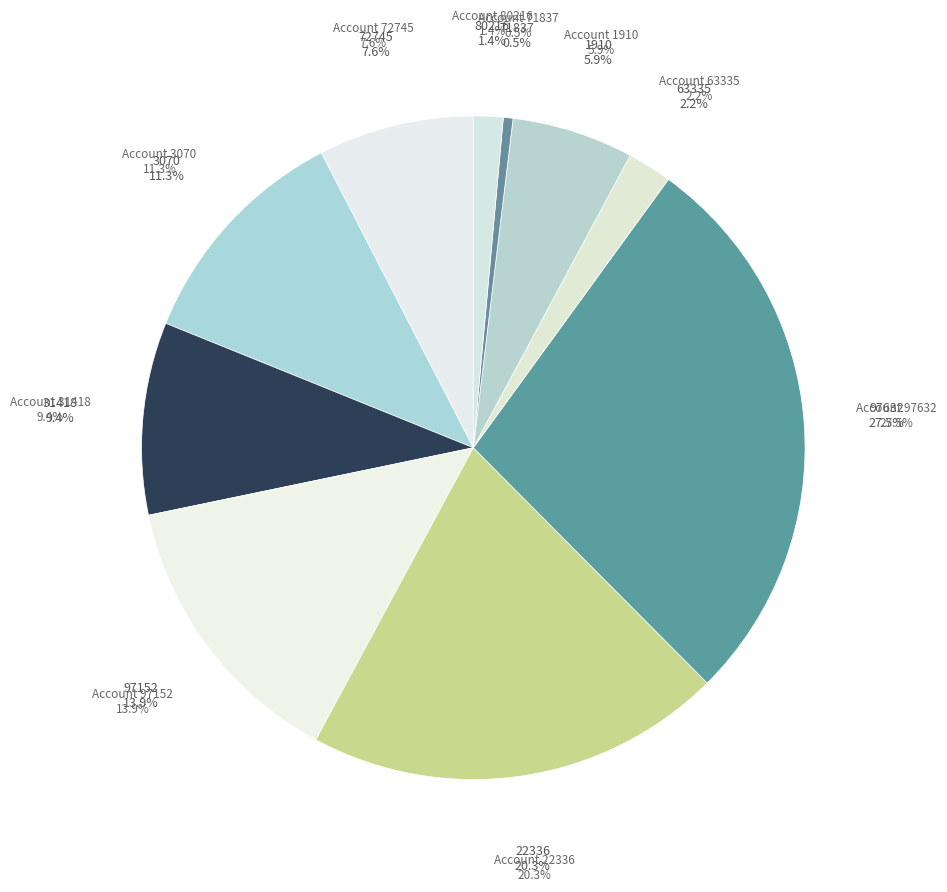

Which category has the biggest portion of the pie?

97632